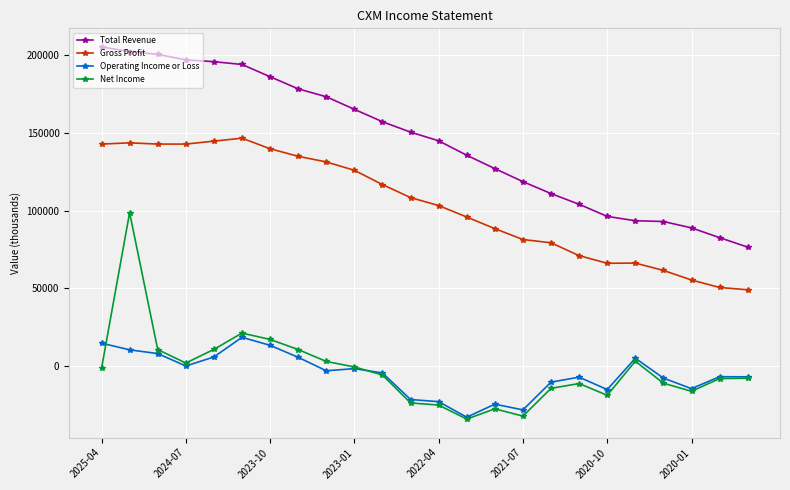

How many lines are shown in the chart?

4